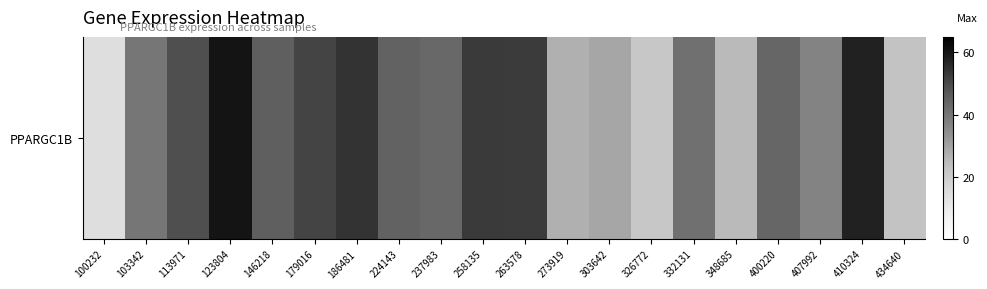

How many data points are less than 43?

9